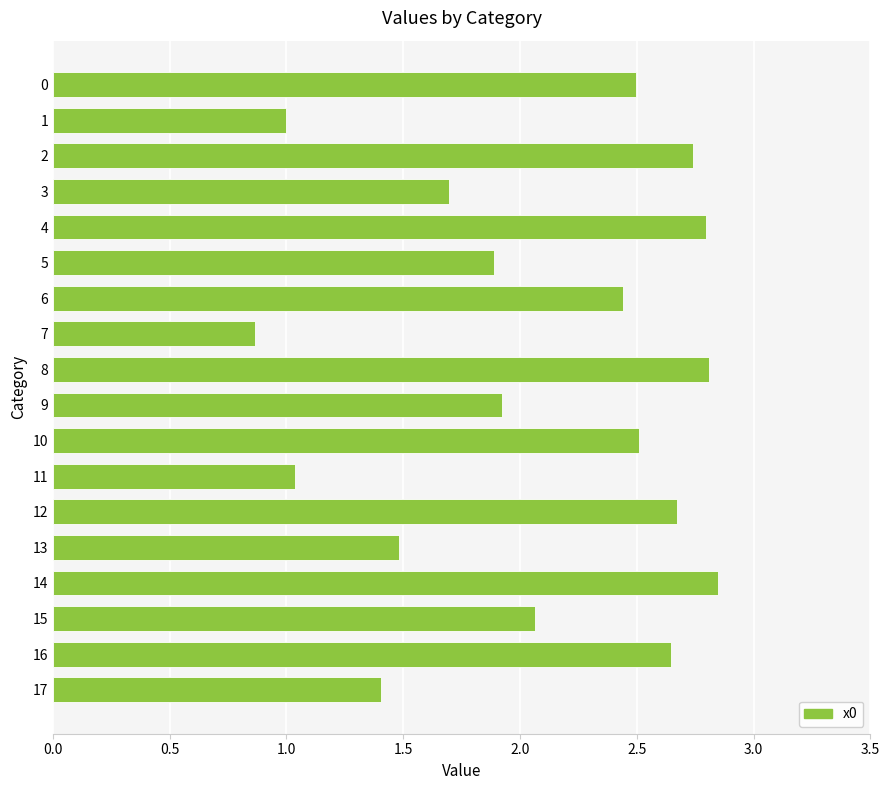

What is the average value?

2.1